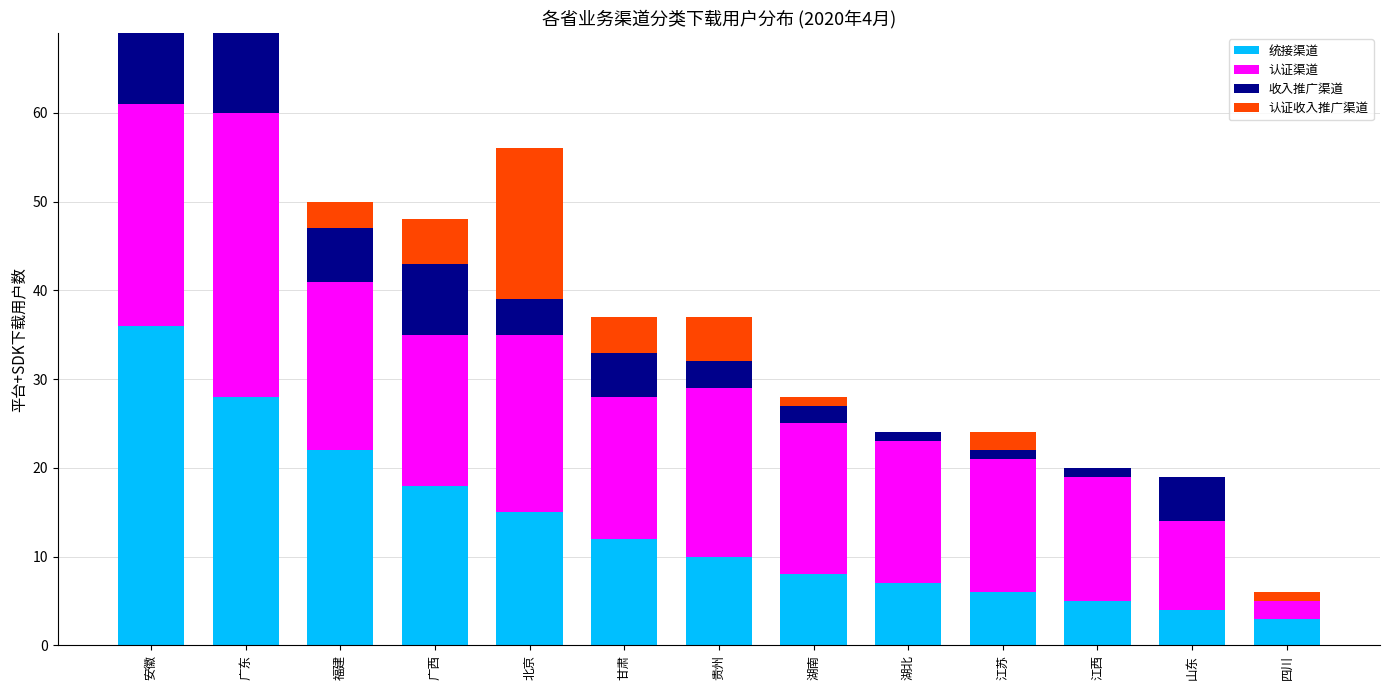

What is the highest value of the 统接渠道 series?

36